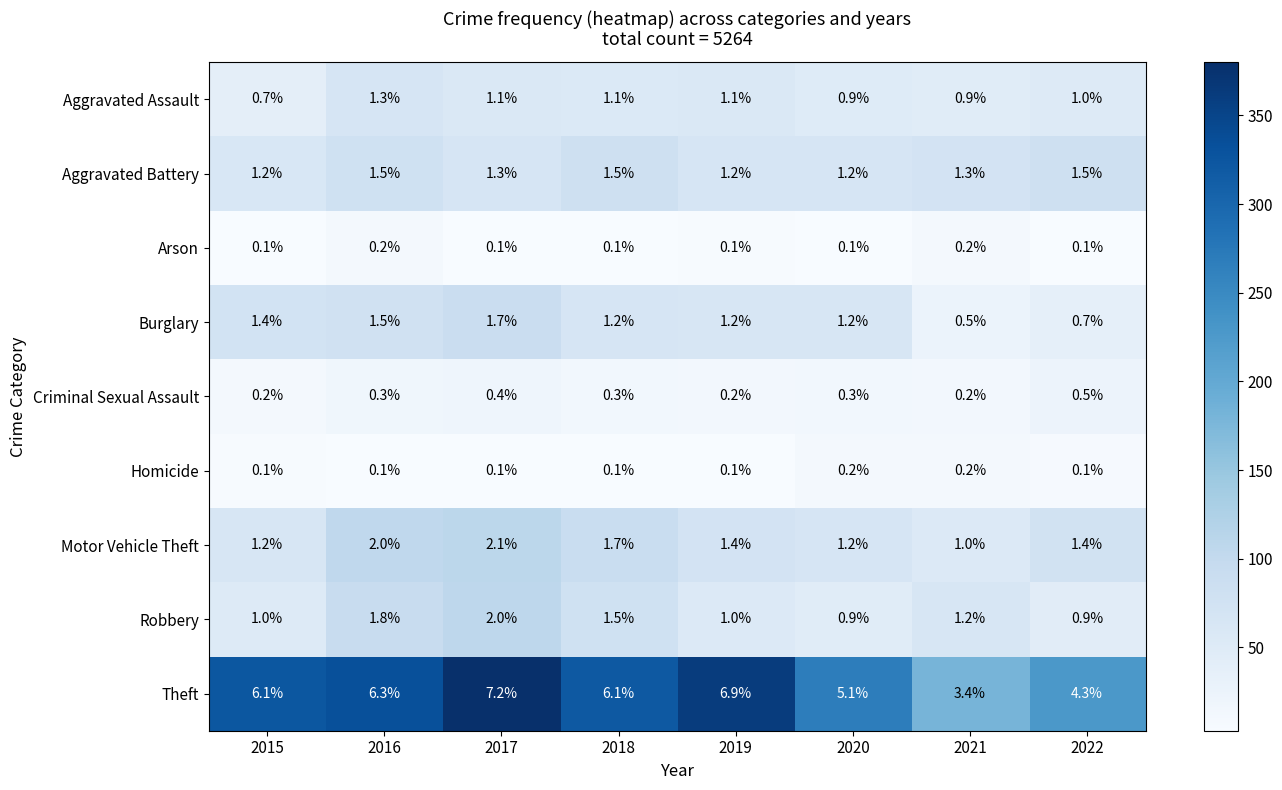

Count the number of categories in the chart.

8